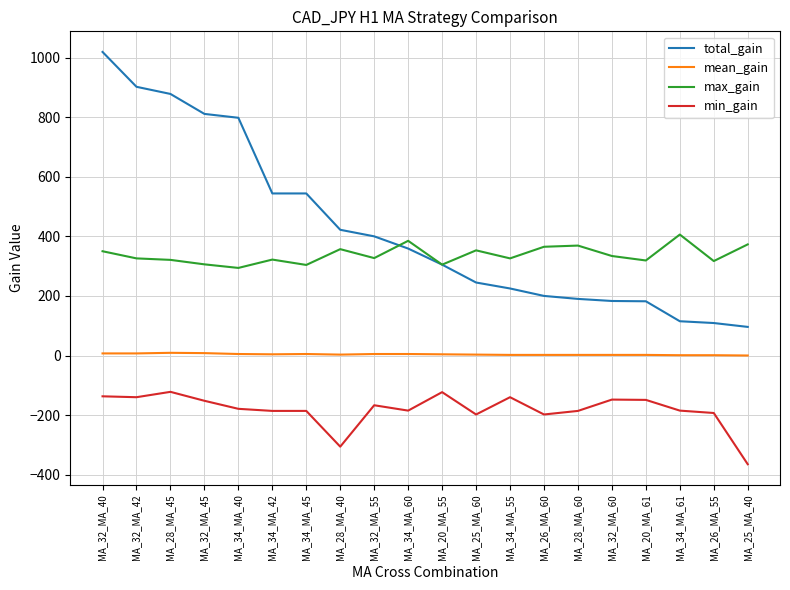

Is this an area chart (filled region under the line)?

No